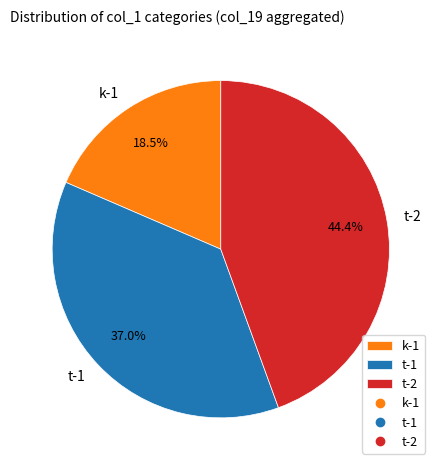

How many segments does this pie chart have?

3